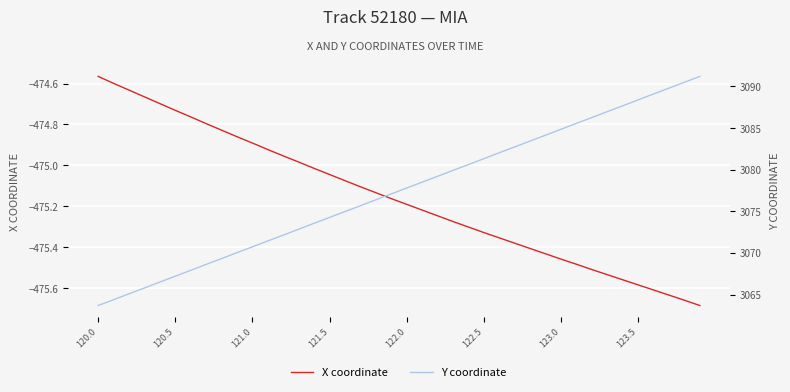

What is the difference between the maximum and minimum values in the Y coordinate series?

27.5